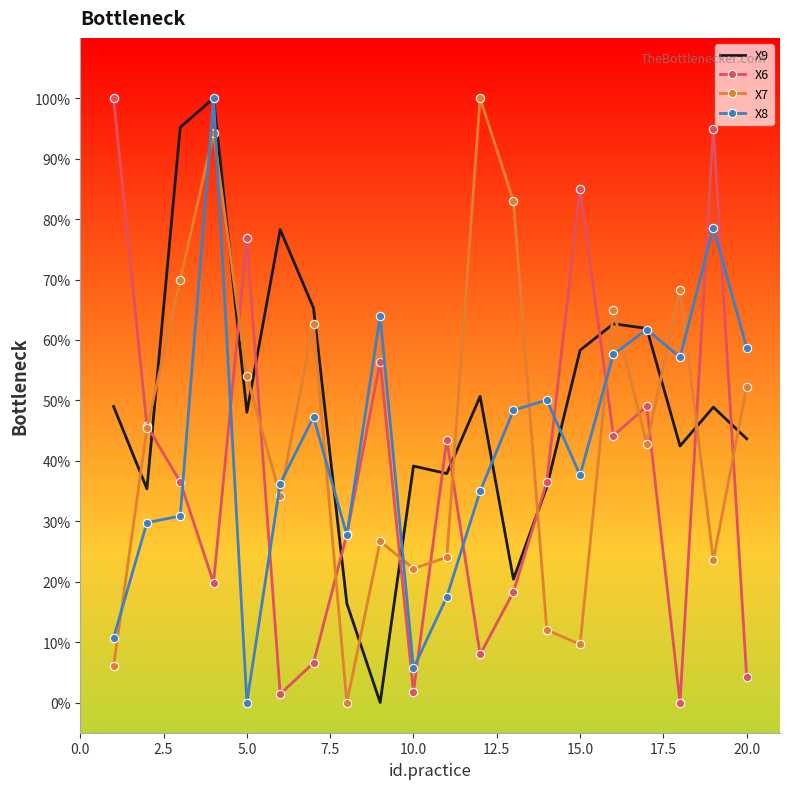

What is the maximum value shown in the chart?

100.0